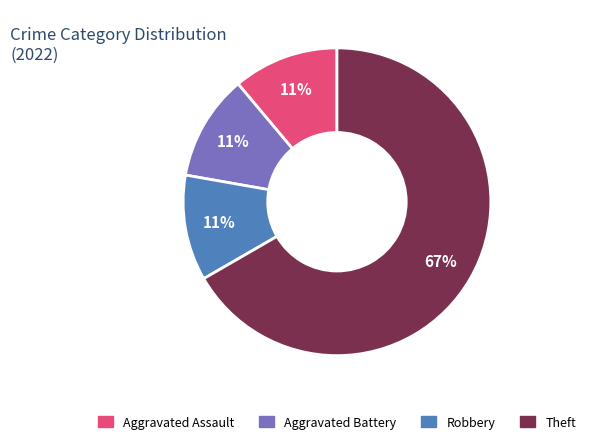

How many segments does this pie chart have?

4